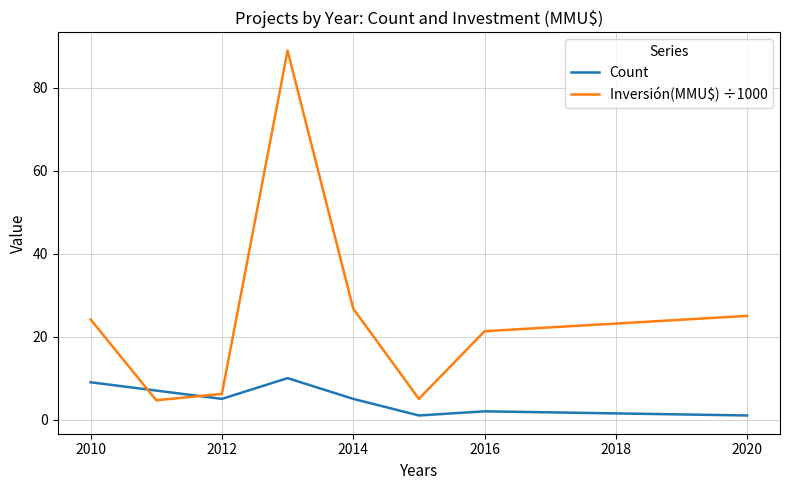

Which series ends up on top after the final intersection of Inversión(MMU$) ÷1000 and Count?

Inversión(MMU$) ÷1000